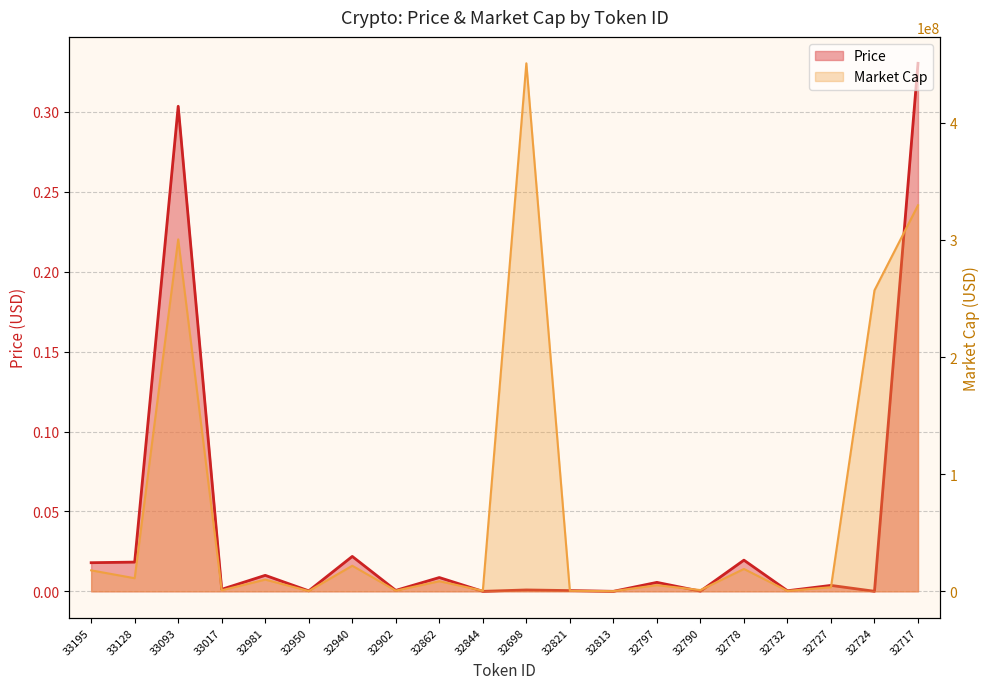

Reading right to left, list all the values displayed in this chart.

Price: 0.3	0.0	0.0	0.0	0.0	0.0	0.0	0.0	0.0	0.0	0.0	0.0	0.0	0.0	0.0	0.0	0.0	0.3	0.0	0.0
Market Cap: 329593742.0	256985016.3	3526659.5	363051.1	19102994.8	1091743.8	5270313.8	173595.4	468090.8	450813427.3	537090.2	8632111.7	588570.4	21846274.1	289035.6	10003026.1	926514.1	300499735.9	11184589.1	17916009.1